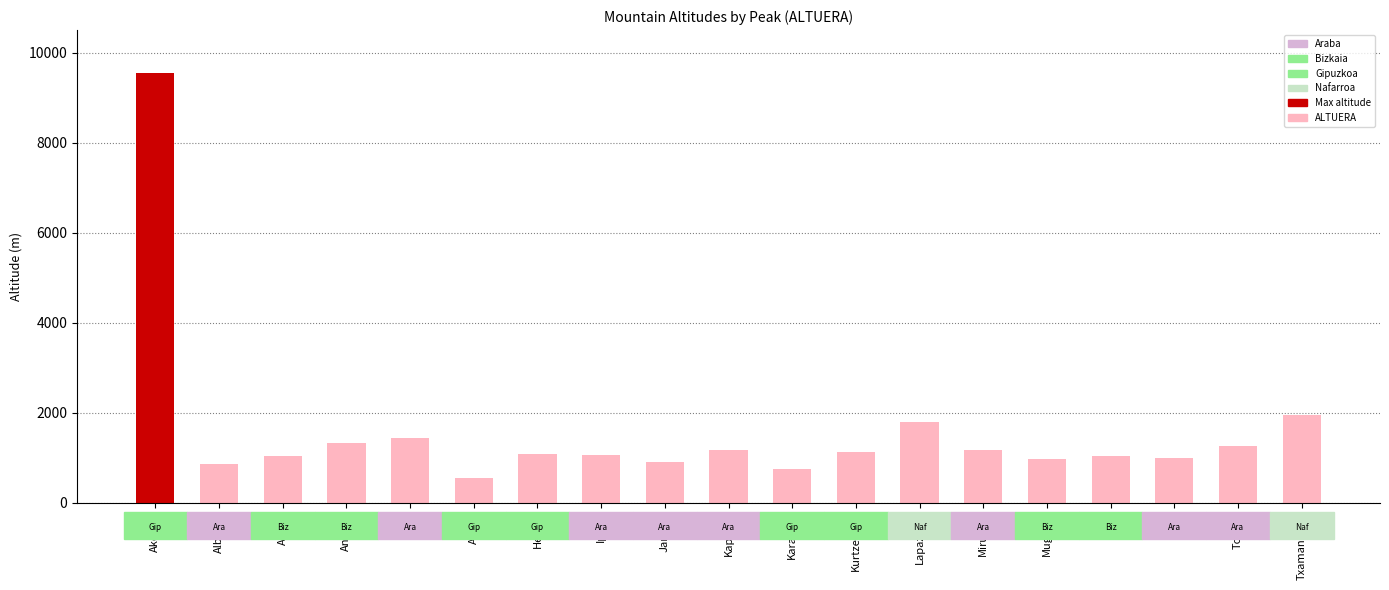

What is the greatest value displayed?

9548